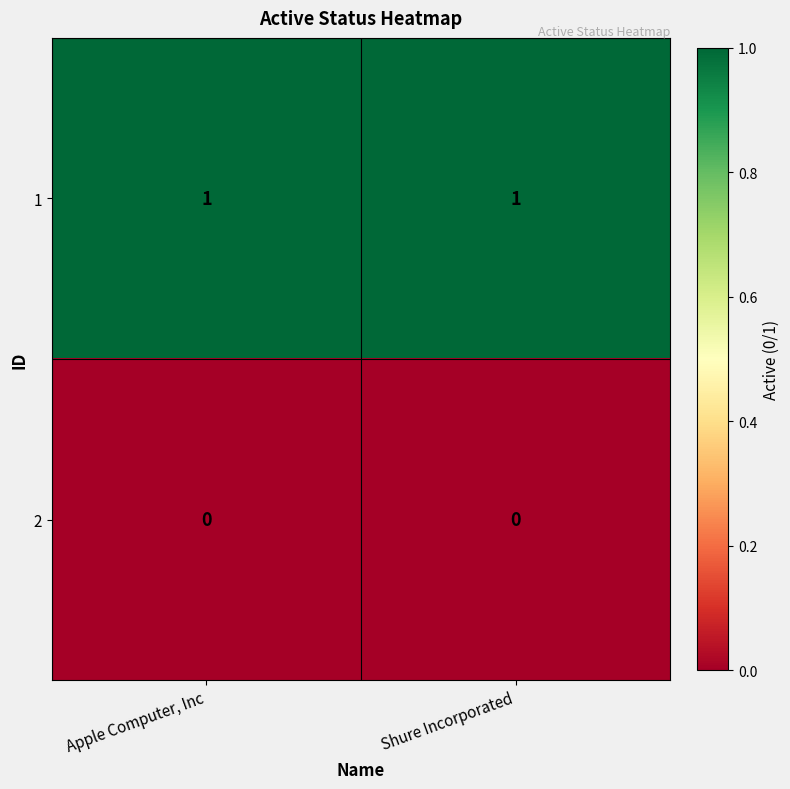

Is the value of 1 at Apple Computer, Inc greater than the value of 2 at Shure Incorporated?

Yes